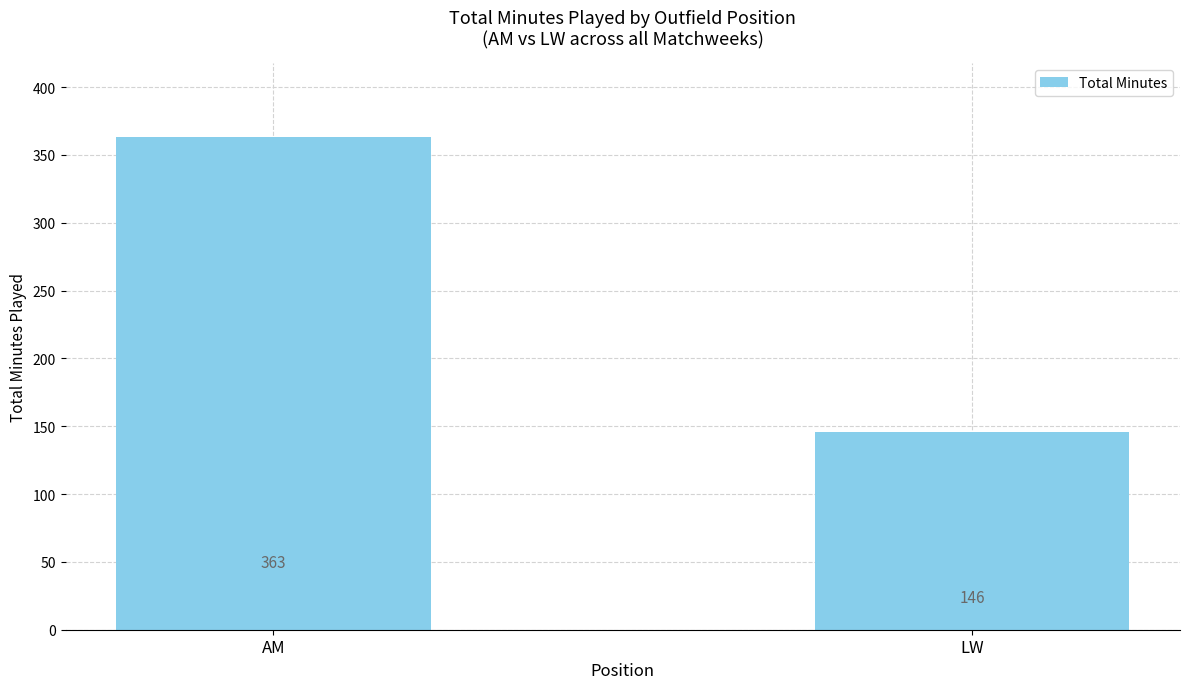

What is the sum of the values at AM and LW?

509